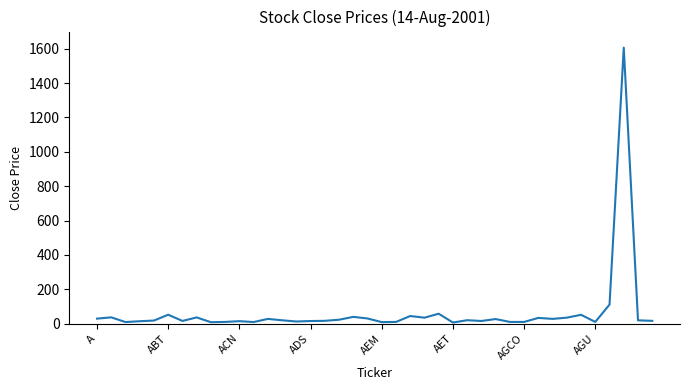

What is the maximum value shown in the chart?

1606.2